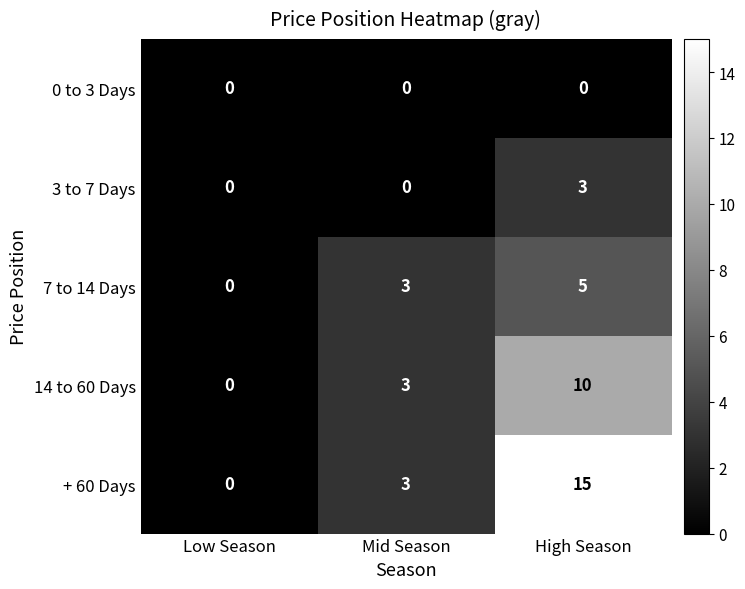

What is the sum of all 7 to 14 Days values?

8